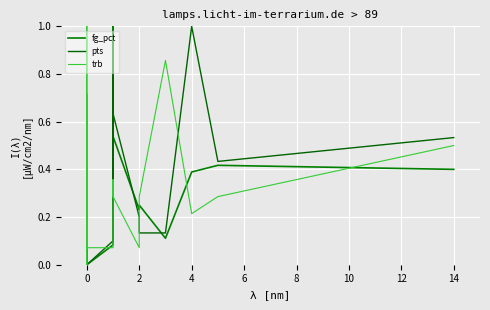

How many times do fg_pct and trb cross each other?

11